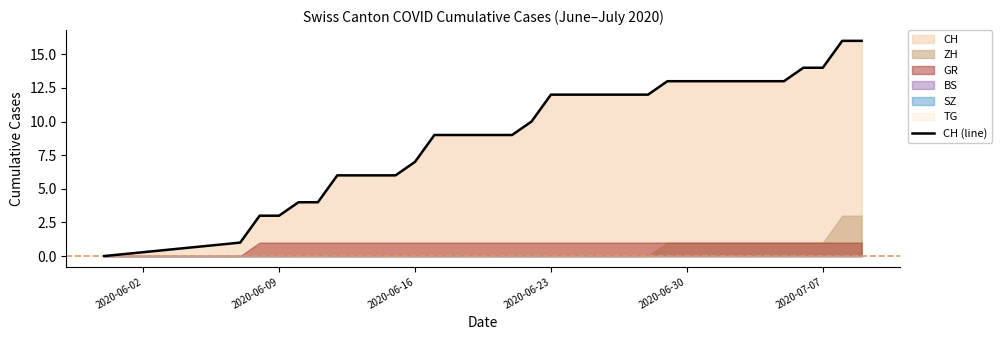

The CH (line) series shows 1 at 2020-06-09. True or false?

False